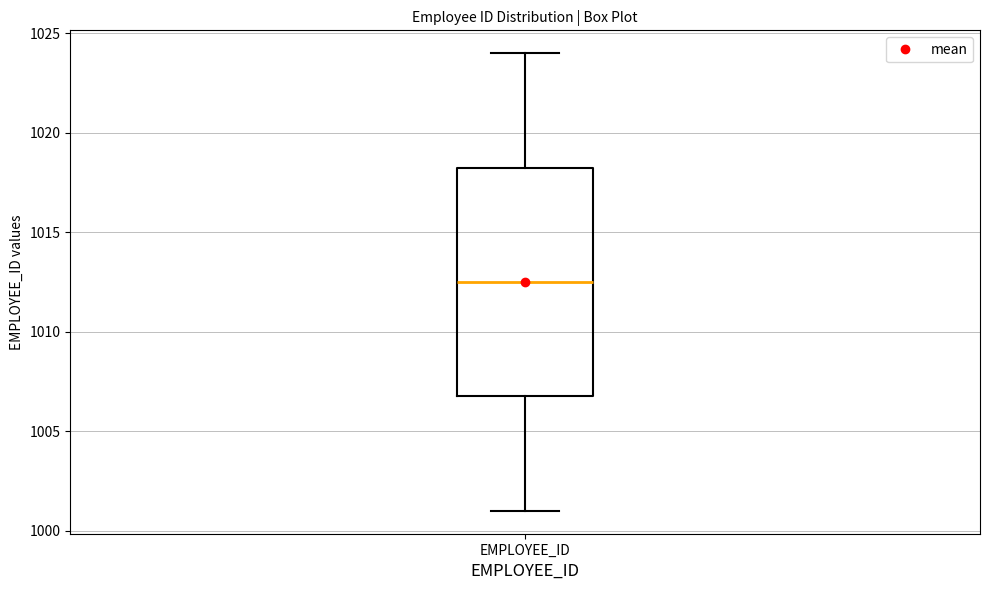

Transcribe this box plot: give where the median line is, the range the box spans, and where the two whiskers end, as read against the y-axis. The values are not printed on the chart, so give them approximately, as read against the axis.

median 1012.5, box 1007.0 to 1018.5, whiskers 1001.0 to 1024.0